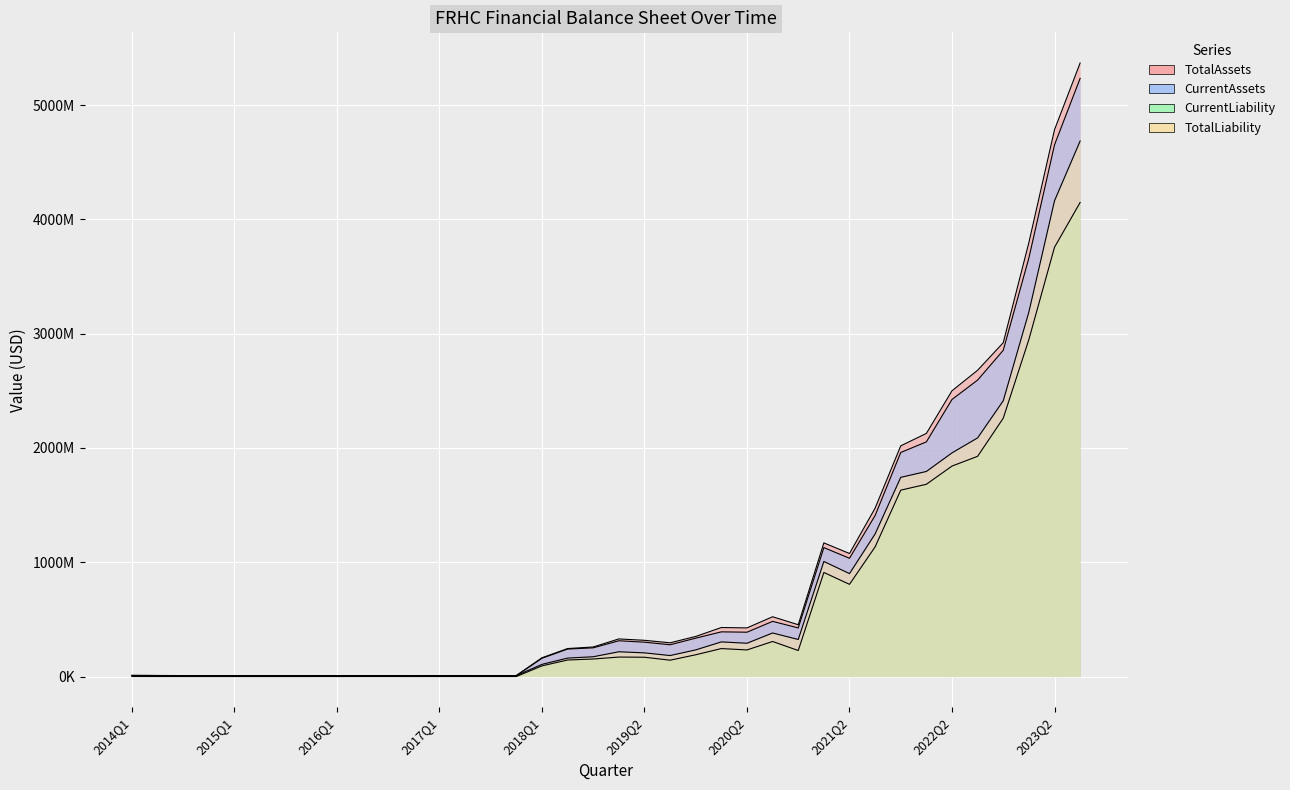

The CurrentLiability series shows 57521171 at 2020Q2. True or false?

False